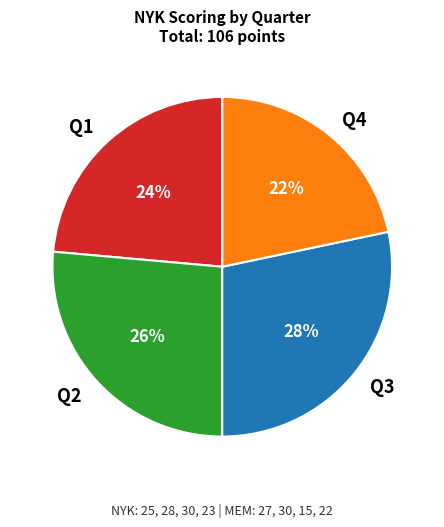

To the nearest percent, what percentage of the pie is Q3?

28%